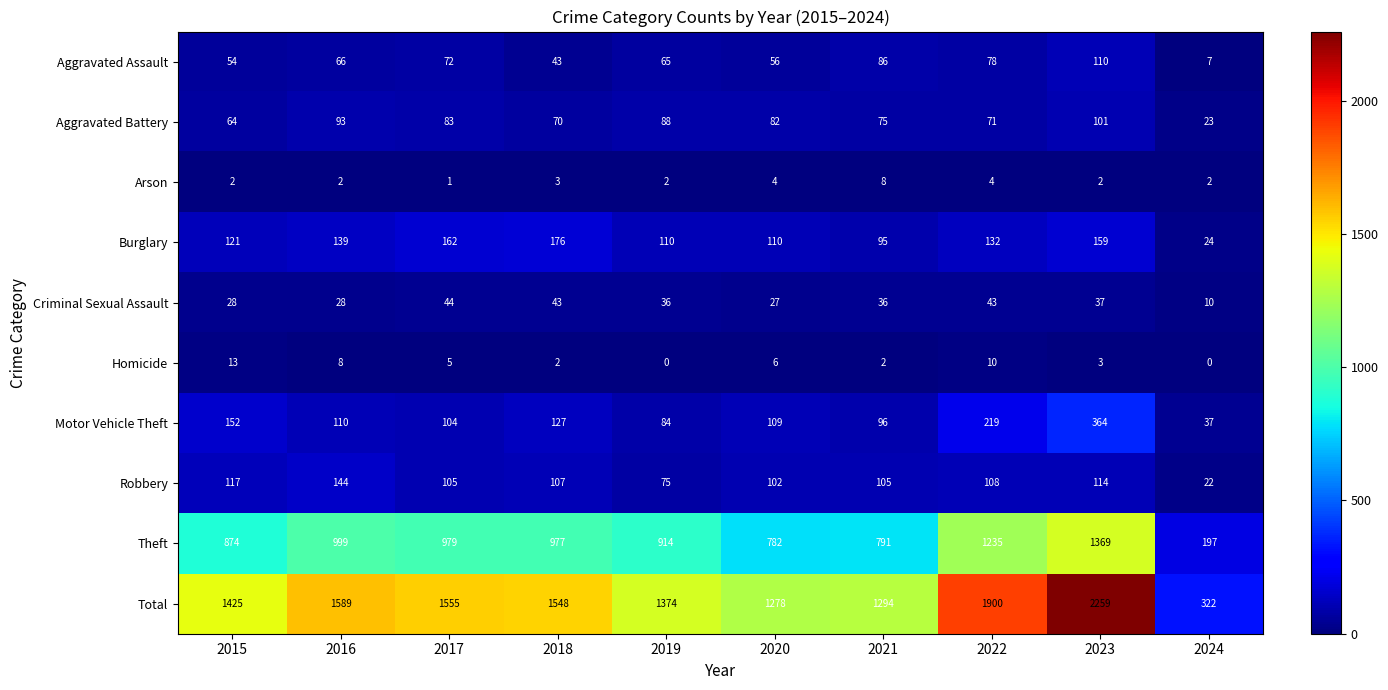

What is the difference between the maximum and minimum values in the Motor Vehicle Theft series?

327